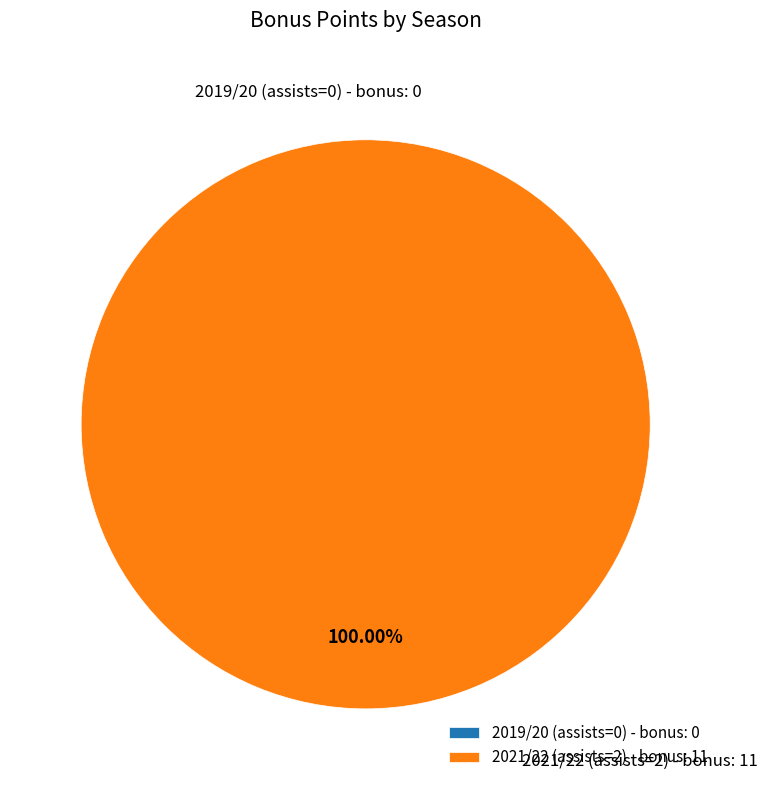

To the nearest percent, what is the combined percentage of 2019/20 (assists=0) and 2021/22 (assists=2)?

100%